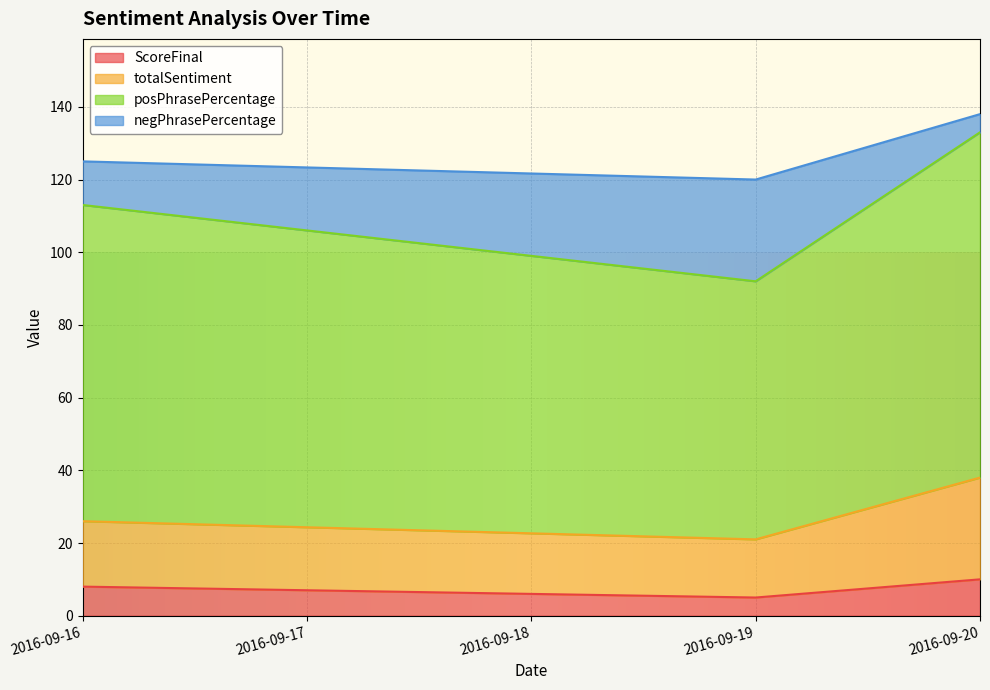

Rank the categories by posPhrasePercentage value from lowest to highest.

2016-09-19, 2016-09-16, 2016-09-20